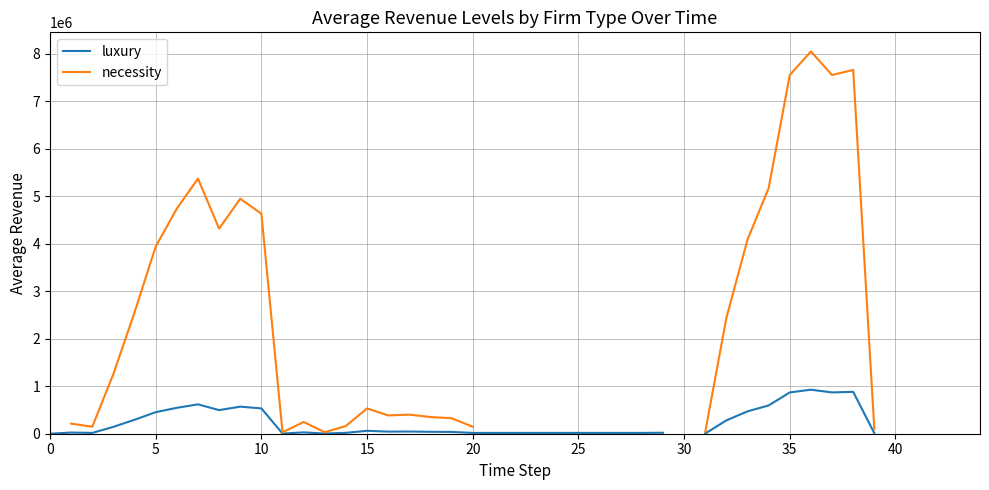

The value of luxury at 29 is 28102.3. True or false?

False